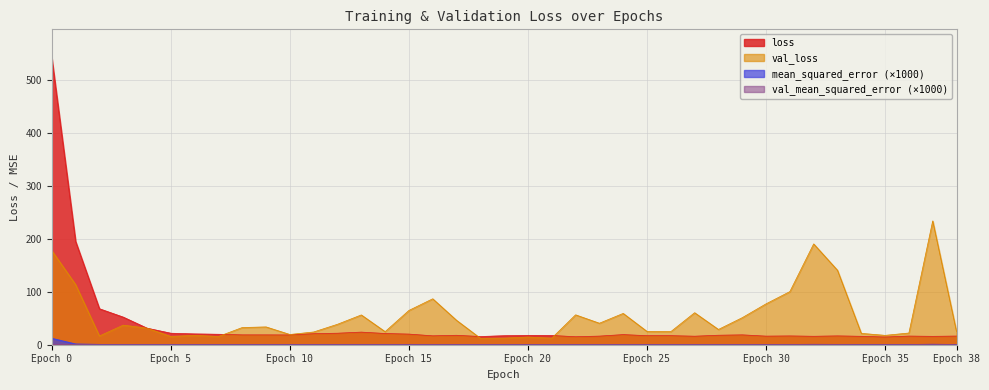

In loss, how many points are lower than both neighbors (excluding endpoints)?

10